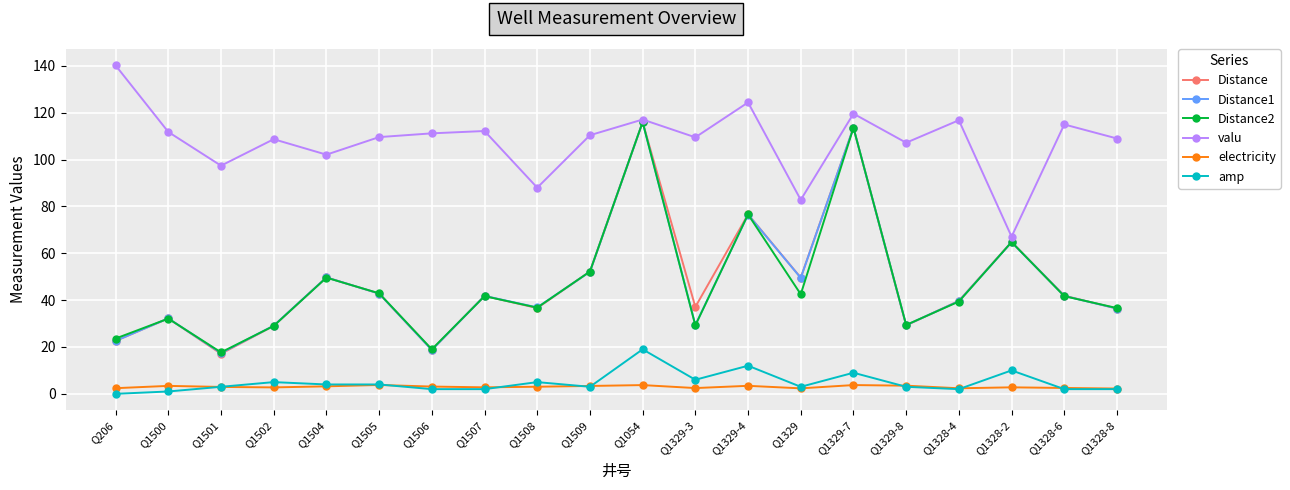

Is it true that Distance2 equals 51.6 at Q1502?

False